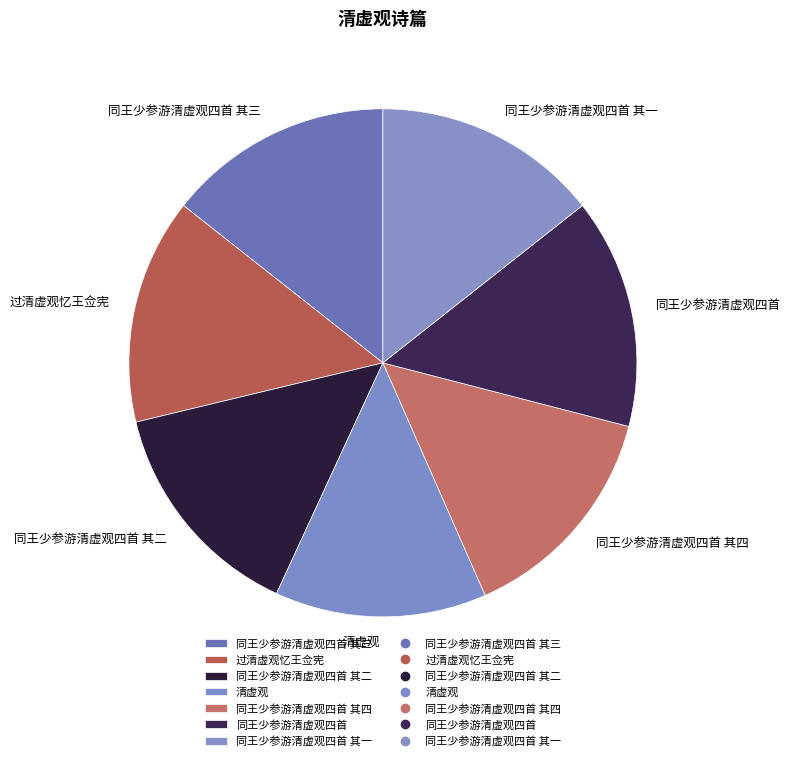

Is the sum of 同王少参游清虚观四首 其三 and 同王少参游清虚观四首 其四 greater than half?

No